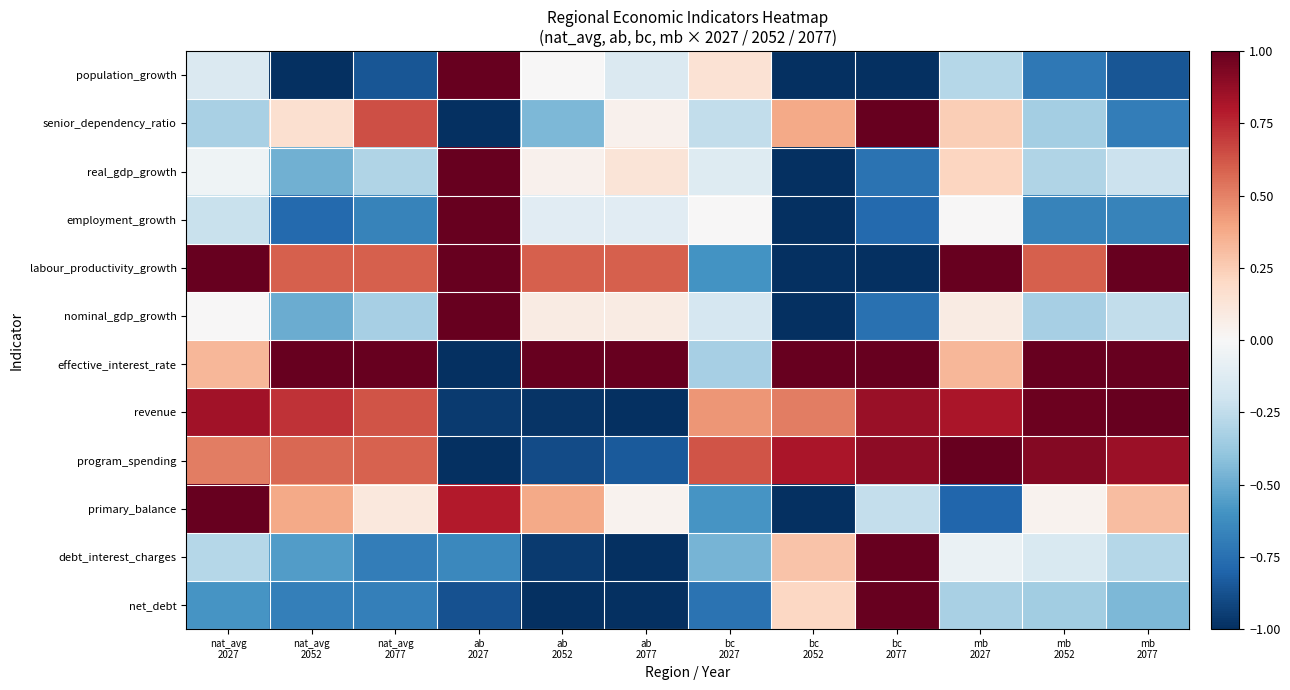

Reading right to left, transcribe all the data shown in this chart.

population_growth: mb
2077=-0.9	mb
2052=-0.7	mb
2027=-0.3	bc
2077=-1.0	bc
2052=-1.0	bc
2027=0.1	ab
2077=-0.1	ab
2052=0.0	ab
2027=1.0	nat_avg
2077=-0.9	nat_avg
2052=-1.0	nat_avg
2027=-0.1
senior_dependency_ratio: mb
2077=-0.7	mb
2052=-0.3	mb
2027=0.2	bc
2077=1.0	bc
2052=0.4	bc
2027=-0.2	ab
2077=0.0	ab
2052=-0.4	ab
2027=-1.0	nat_avg
2077=0.6	nat_avg
2052=0.2	nat_avg
2027=-0.3
real_gdp_growth: mb
2077=-0.2	mb
2052=-0.3	mb
2027=0.2	bc
2077=-0.7	bc
2052=-1.0	bc
2027=-0.1	ab
2077=0.1	ab
2052=0.0	ab
2027=1.0	nat_avg
2077=-0.3	nat_avg
2052=-0.5	nat_avg
2027=-0.0
employment_growth: mb
2077=-0.7	mb
2052=-0.7	mb
2027=0.0	bc
2077=-0.8	bc
2052=-1.0	bc
2027=0.0	ab
2077=-0.1	ab
2052=-0.1	ab
2027=1.0	nat_avg
2077=-0.7	nat_avg
2052=-0.8	nat_avg
2027=-0.2
labour_productivity_growth: mb
2077=1.0	mb
2052=0.6	mb
2027=1.0	bc
2077=-1.0	bc
2052=-1.0	bc
2027=-0.6	ab
2077=0.6	ab
2052=0.6	ab
2027=1.0	nat_avg
2077=0.6	nat_avg
2052=0.6	nat_avg
2027=1.0
nominal_gdp_growth: mb
2077=-0.2	mb
2052=-0.3	mb
2027=0.1	bc
2077=-0.7	bc
2052=-1.0	bc
2027=-0.2	ab
2077=0.1	ab
2052=0.1	ab
2027=1.0	nat_avg
2077=-0.3	nat_avg
2052=-0.5	nat_avg
2027=0.0
effective_interest_rate: mb
2077=1.0	mb
2052=1.0	mb
2027=0.3	bc
2077=1.0	bc
2052=1.0	bc
2027=-0.3	ab
2077=1.0	ab
2052=1.0	ab
2027=-1.0	nat_avg
2077=1.0	nat_avg
2052=1.0	nat_avg
2027=0.3
revenue: mb
2077=1.0	mb
2052=1.0	mb
2027=0.8	bc
2077=0.9	bc
2052=0.5	bc
2027=0.4	ab
2077=-1.0	ab
2052=-1.0	ab
2027=-1.0	nat_avg
2077=0.6	nat_avg
2052=0.7	nat_avg
2027=0.8
program_spending: mb
2077=0.9	mb
2052=0.9	mb
2027=1.0	bc
2077=0.9	bc
2052=0.8	bc
2027=0.6	ab
2077=-0.8	ab
2052=-0.9	ab
2027=-1.0	nat_avg
2077=0.6	nat_avg
2052=0.6	nat_avg
2027=0.5
primary_balance: mb
2077=0.3	mb
2052=0.0	mb
2027=-0.8	bc
2077=-0.2	bc
2052=-1.0	bc
2027=-0.6	ab
2077=0.0	ab
2052=0.4	ab
2027=0.8	nat_avg
2077=0.1	nat_avg
2052=0.4	nat_avg
2027=1.0
debt_interest_charges: mb
2077=-0.3	mb
2052=-0.2	mb
2027=-0.1	bc
2077=1.0	bc
2052=0.3	bc
2027=-0.5	ab
2077=-1.0	ab
2052=-1.0	ab
2027=-0.6	nat_avg
2077=-0.7	nat_avg
2052=-0.6	nat_avg
2027=-0.3
net_debt: mb
2077=-0.4	mb
2052=-0.3	mb
2027=-0.3	bc
2077=1.0	bc
2052=0.2	bc
2027=-0.7	ab
2077=-1.0	ab
2052=-1.0	ab
2027=-0.9	nat_avg
2077=-0.7	nat_avg
2052=-0.7	nat_avg
2027=-0.6